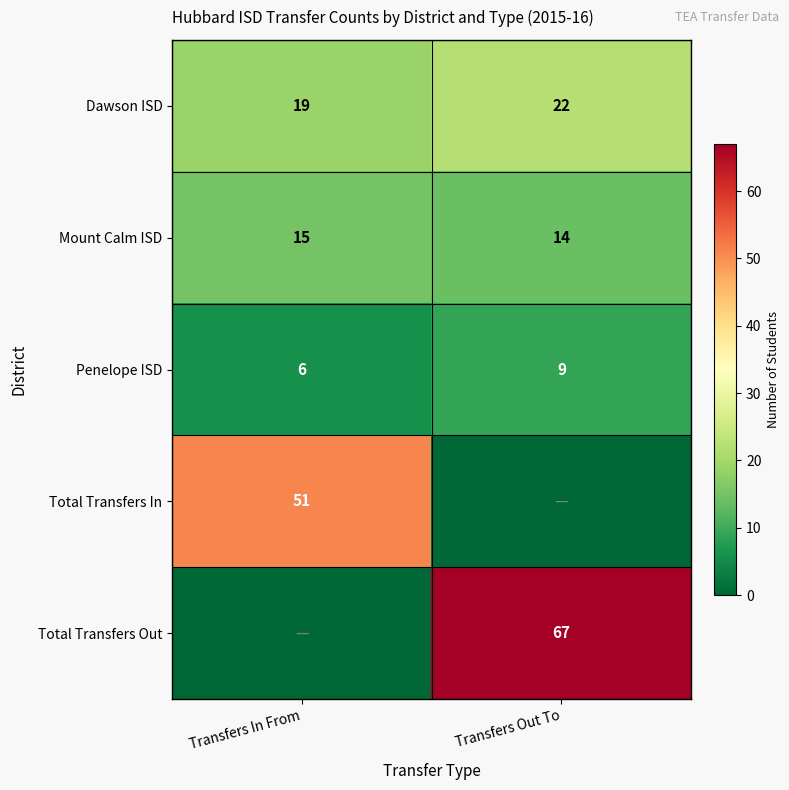

What is the total value across all series at Transfers In From?

91